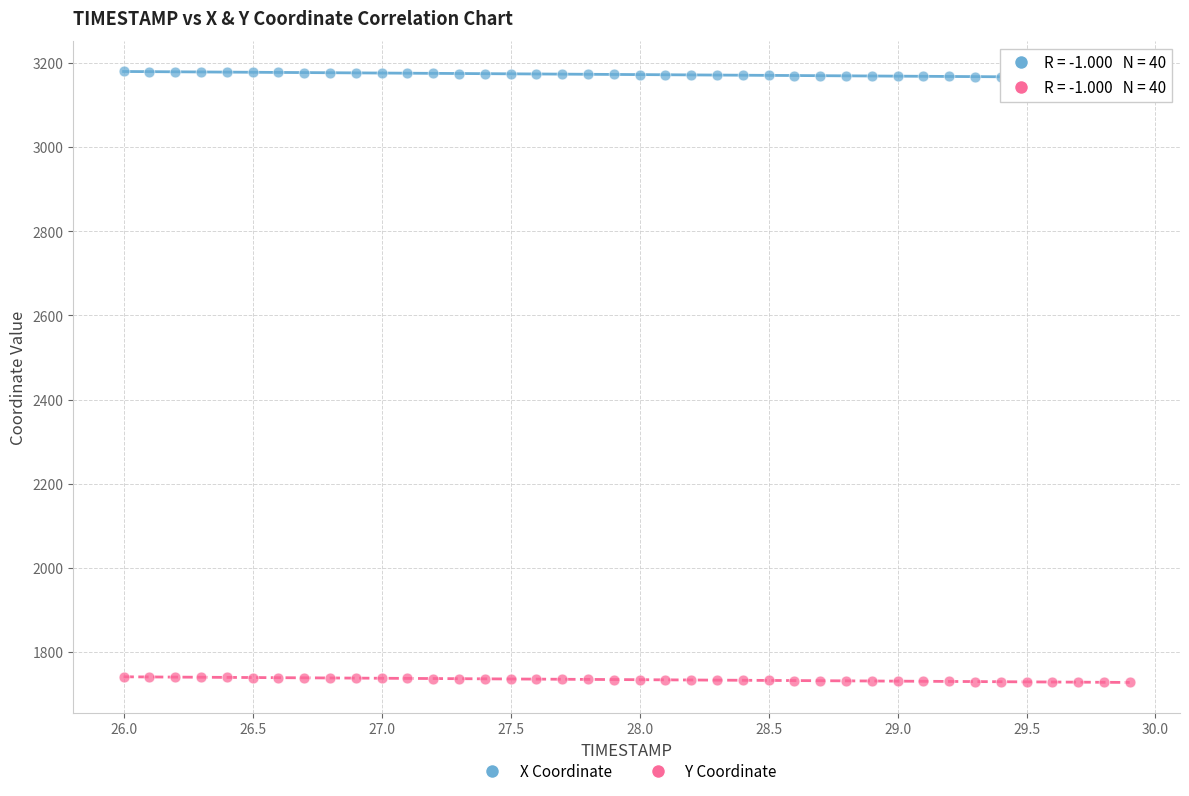

Across all data points, what is the range of Y values (max minus min)?

1452.7